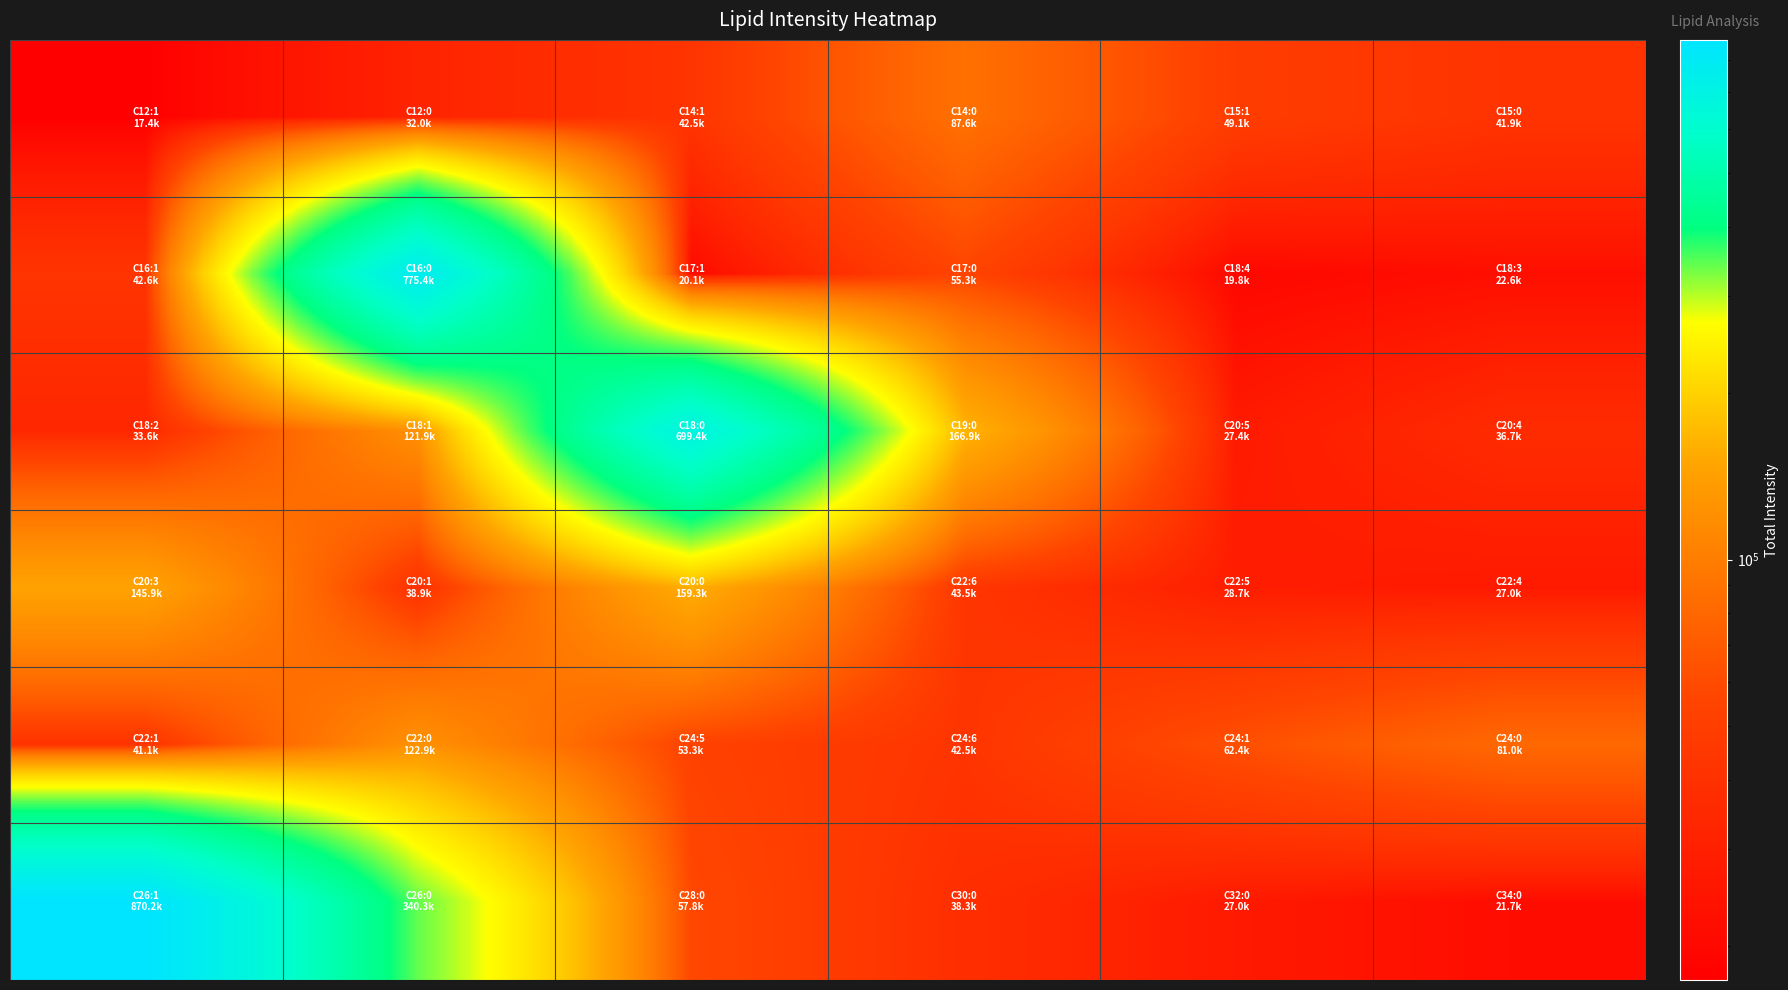

What is the maximum value shown in the chart?

870211.9